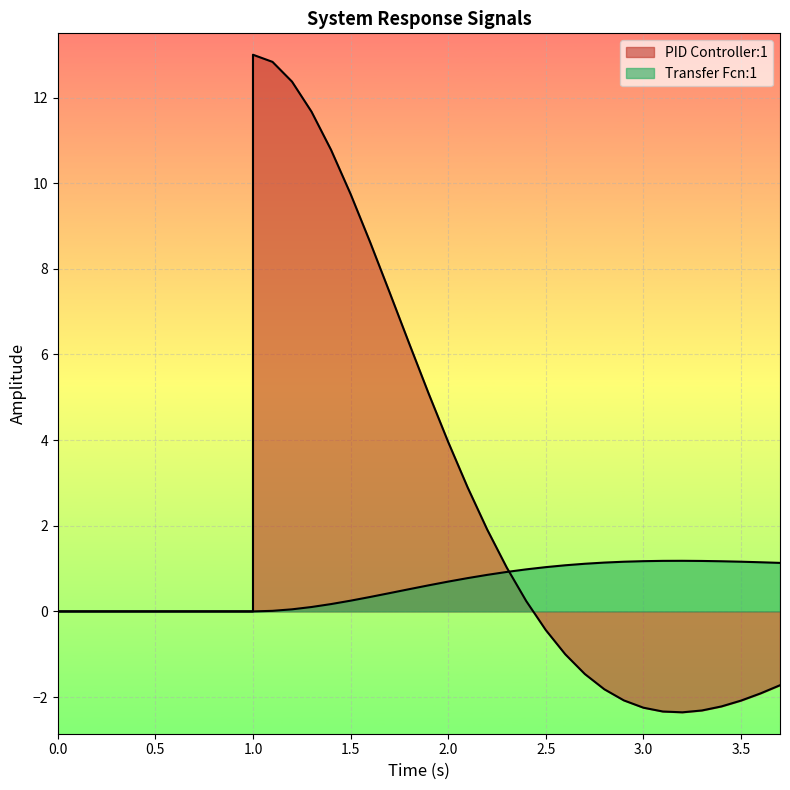

What is the average value of the PID Controller:1 series?

2.4